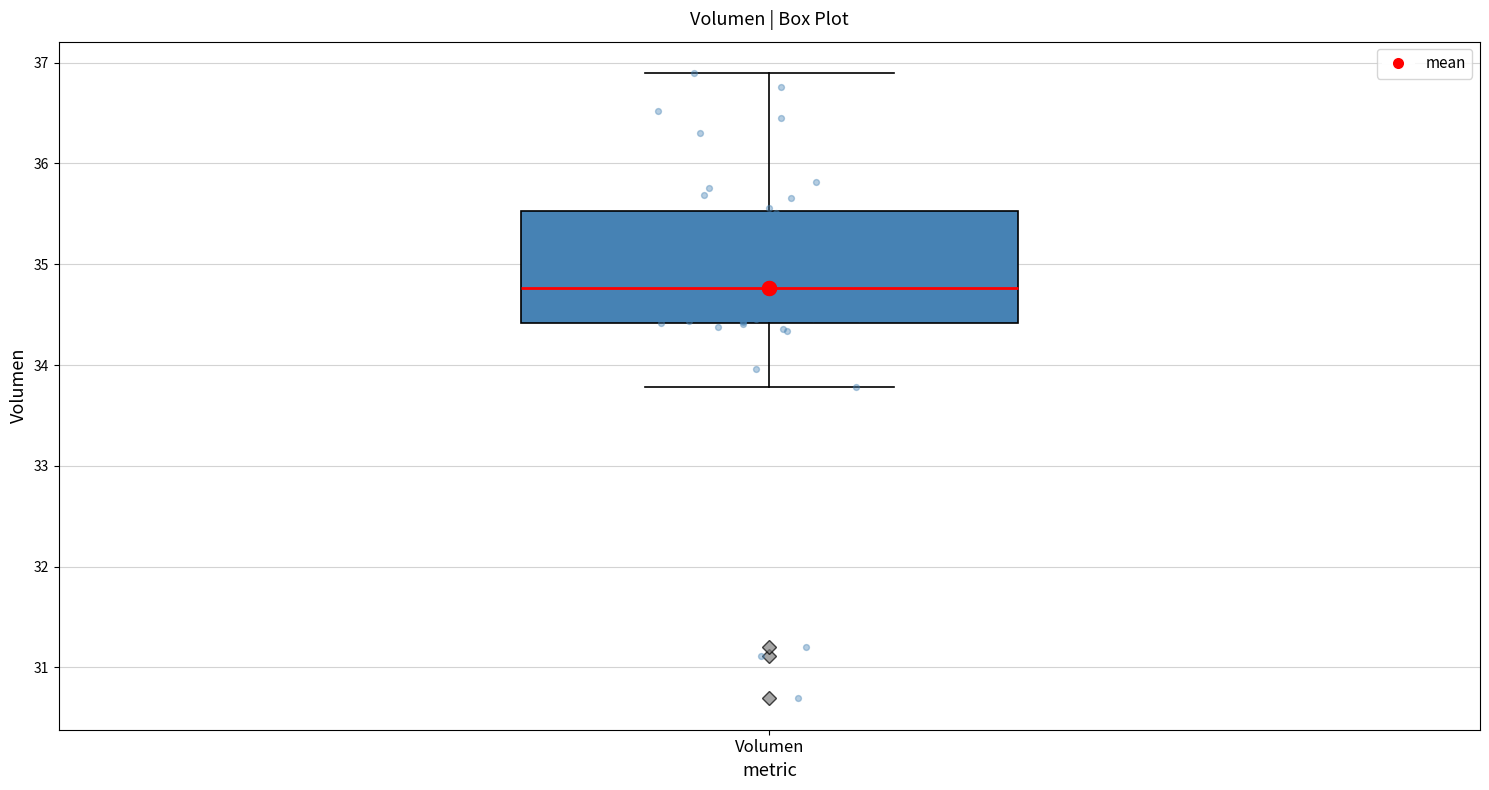

Transcribe this box plot: give where the median line is, the range the box spans, and where the two whiskers end, as read against the y-axis. The values are not printed on the chart, so give them approximately, as read against the axis.

median 34.8, box 34.4 to 35.5, whiskers 33.8 to 36.9